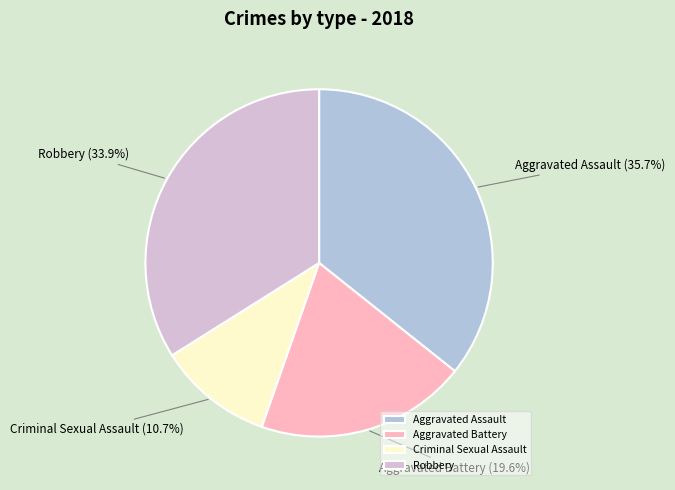

What portion of the pie excludes Aggravated Battery?

80.4%